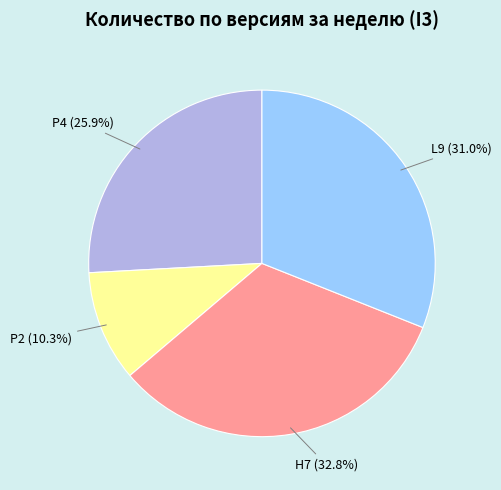

How many segments does this pie chart have?

4